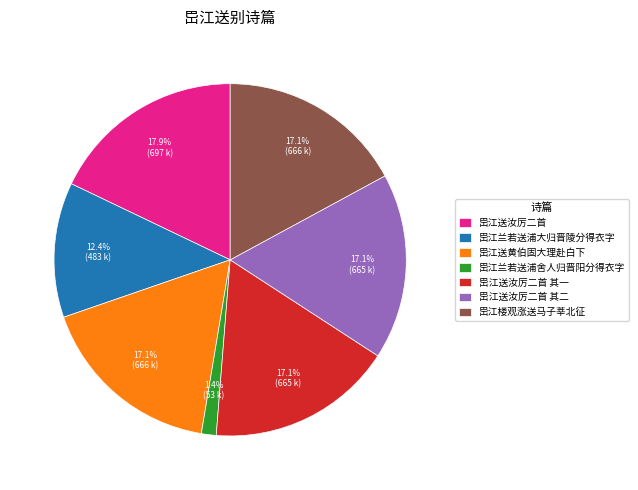

What is the ratio of the value at 岊江送汝厉二首 其二 to the value at 岊江兰若送浦大归晋陵分得衣字?

1.4